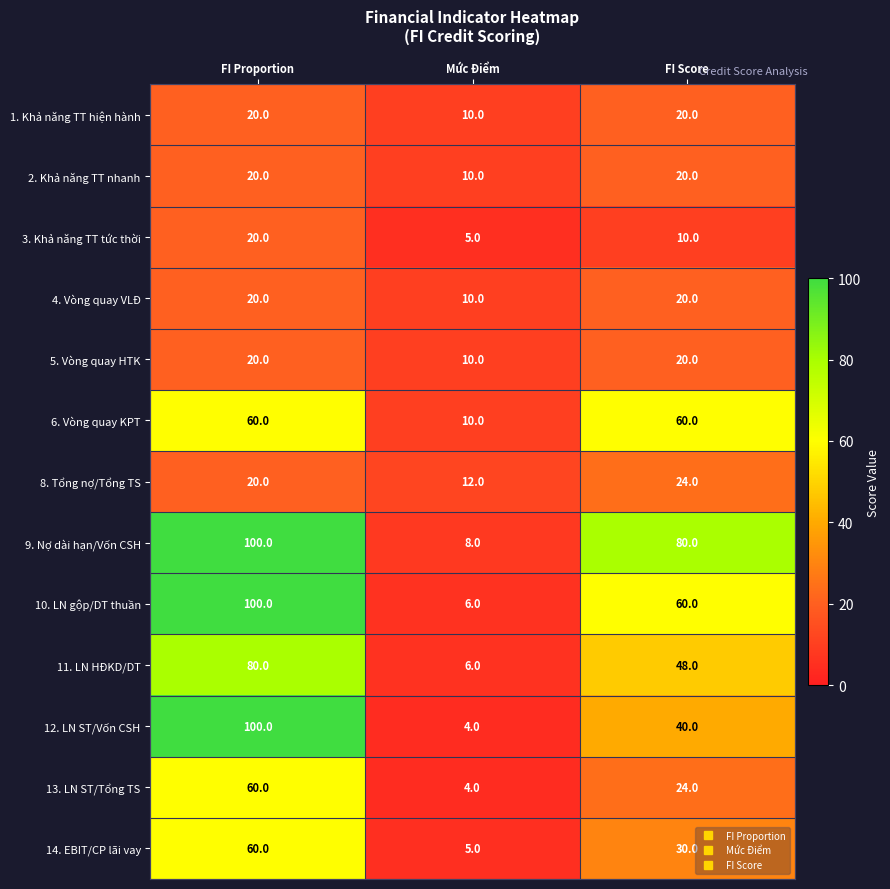

True or false: 4. Vòng quay VLĐ has a value of 14 at FI Proportion.

False